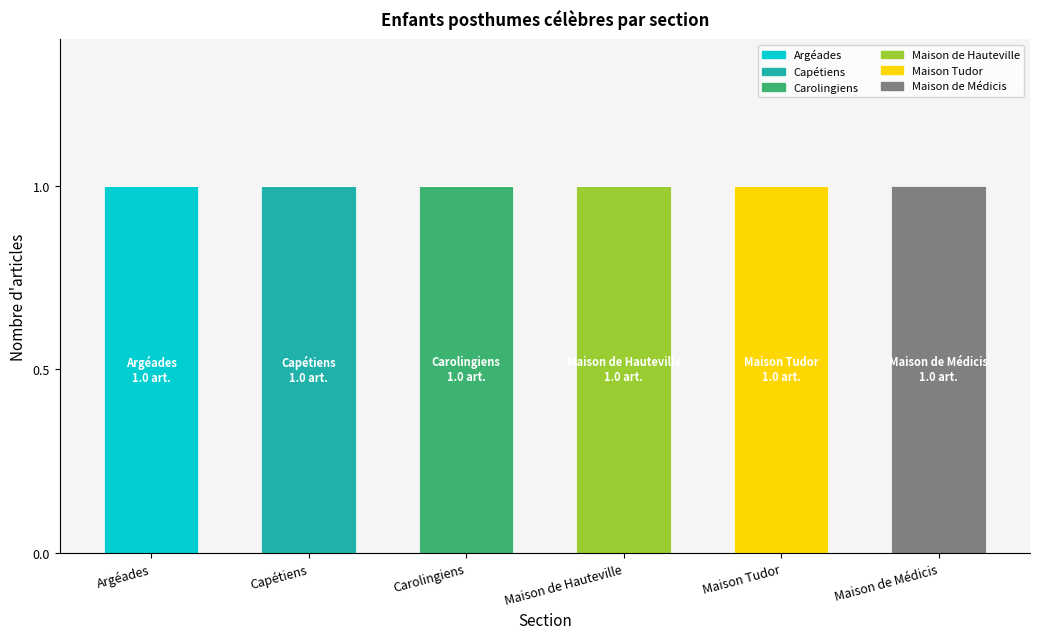

At Carolingiens, list the series in order from largest to smallest.

Carolingiens, Argéades, Capétiens, Maison de Hauteville, Maison Tudor, Maison de Médicis